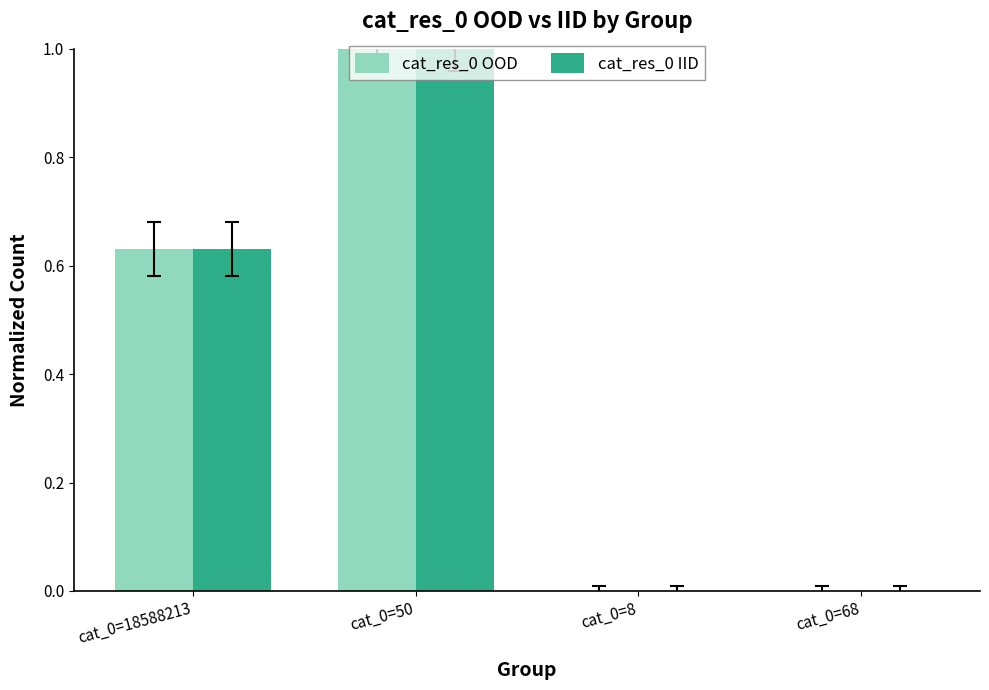

What is the sum of all cat_res_0 OOD values?

1.6